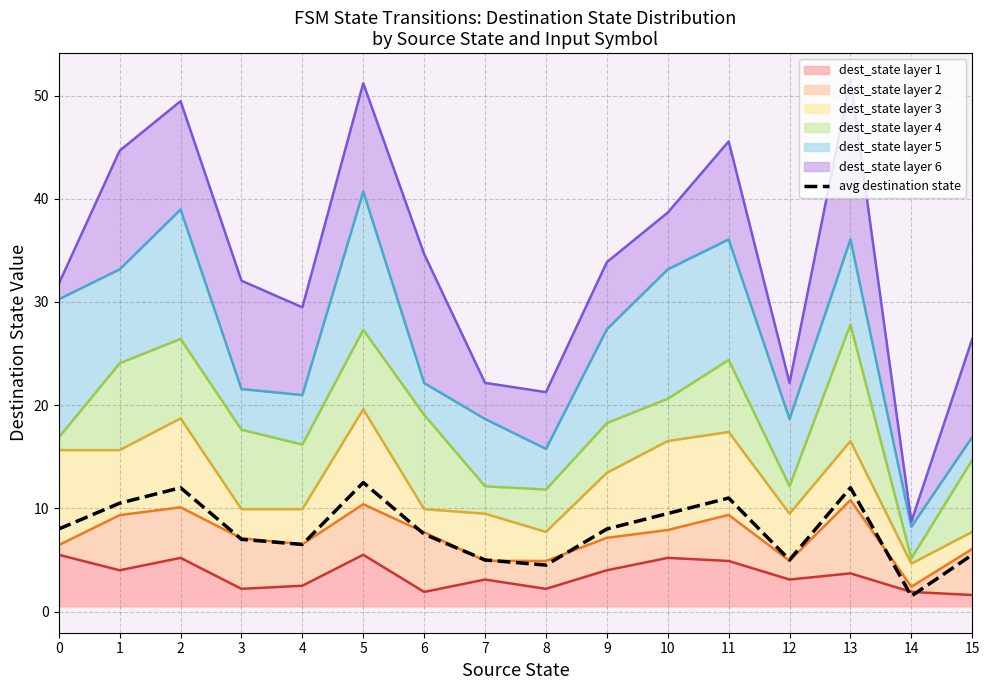

List the labels in order of value, largest first.

5, 2, 13, 11, 1, 10, 0, 9, 6, 3, 4, 15, 7, 12, 8, 14